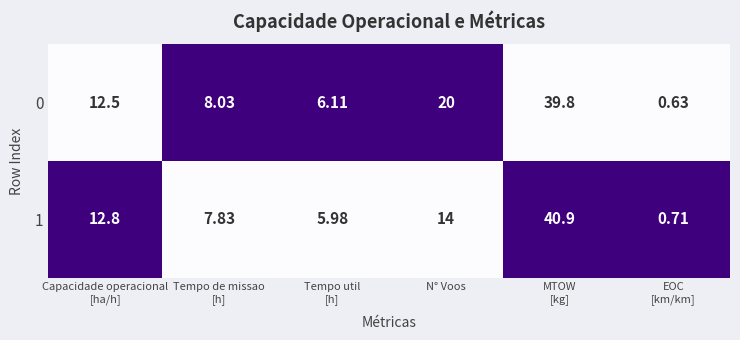

At which label is 0 closest to 20?

N° Voos